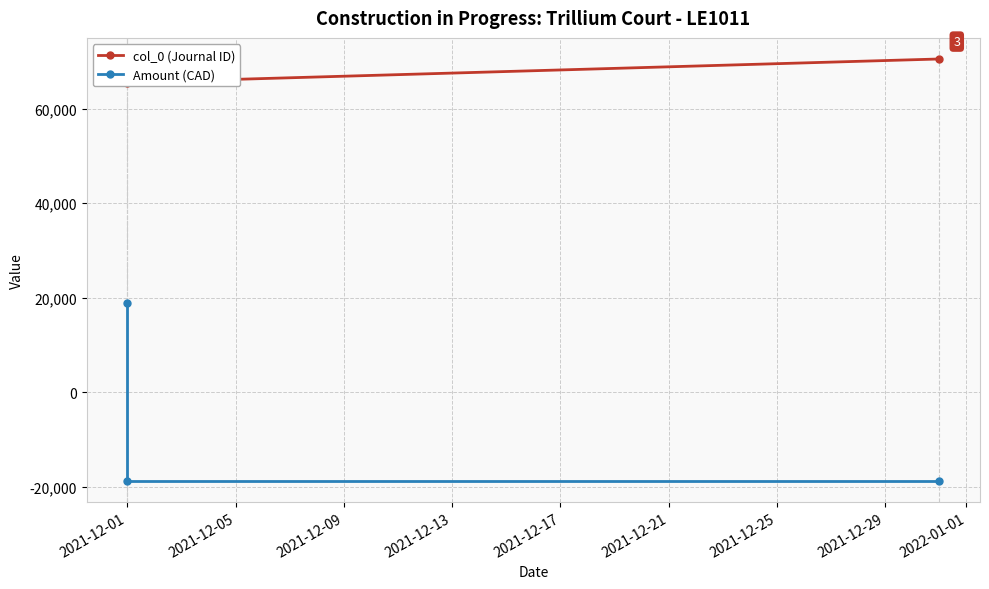

At how many categories does at least one series exceed 1757?

3